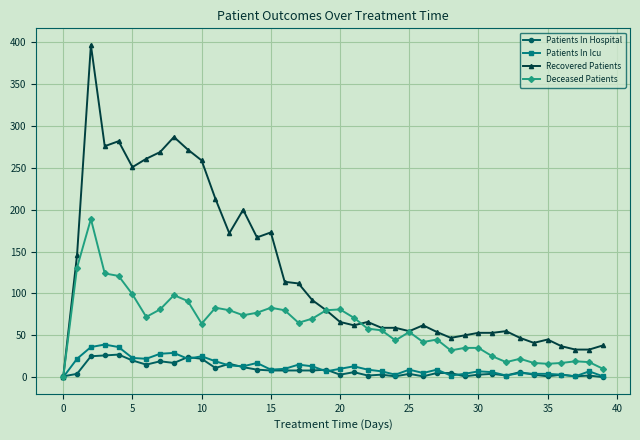

True or false: Deceased Patients has more than 1 points higher than both neighbors.

True